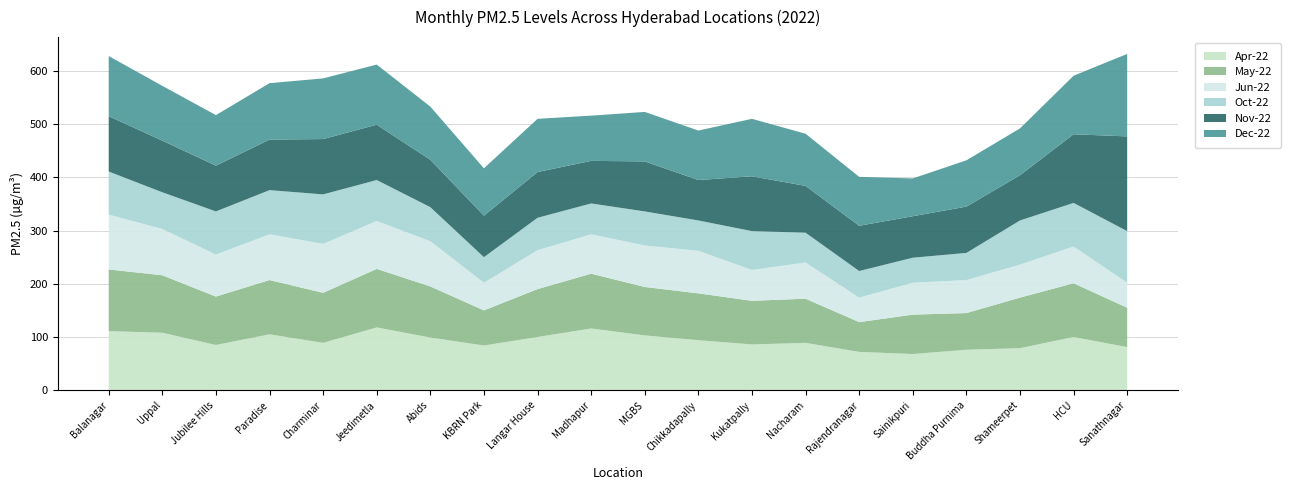

Reading right to left, transcribe all the data shown in this chart.

Apr-22: Sanathnagar=81	HCU=100	Shameerpet=79	Buddha Purnima=76	Sainikpuri=68	Rajendranagar=72	Nacharam=89	Kukatpally=86	Chikkadapally=94	MGBS=103	Madhapur=116	Langar House=100	KBRN Park=84	Abids=99	Jeedimetla=118	Charminar=89	Paradise=105	Jubilee Hills=85	Uppal=108	Balanagar=111
May-22: Sanathnagar=74	HCU=101	Shameerpet=95	Buddha Purnima=69	Sainikpuri=74	Rajendranagar=56	Nacharam=83	Kukatpally=82	Chikkadapally=88	MGBS=91	Madhapur=103	Langar House=90	KBRN Park=66	Abids=96	Jeedimetla=110	Charminar=94	Paradise=102	Jubilee Hills=91	Uppal=108	Balanagar=116
Jun-22: Sanathnagar=47	HCU=69	Shameerpet=62	Buddha Purnima=62	Sainikpuri=60	Rajendranagar=46	Nacharam=68	Kukatpally=58	Chikkadapally=80	MGBS=78	Madhapur=74	Langar House=73	KBRN Park=52	Abids=85	Jeedimetla=90	Charminar=92	Paradise=86	Jubilee Hills=79	Uppal=87	Balanagar=103
Oct-22: Sanathnagar=97	HCU=82	Shameerpet=83	Buddha Purnima=51	Sainikpuri=47	Rajendranagar=50	Nacharam=56	Kukatpally=73	Chikkadapally=57	MGBS=64	Madhapur=58	Langar House=61	KBRN Park=48	Abids=64	Jeedimetla=77	Charminar=93	Paradise=83	Jubilee Hills=81	Uppal=69	Balanagar=81
Nov-22: Sanathnagar=178	HCU=129	Shameerpet=85	Buddha Purnima=87	Sainikpuri=78	Rajendranagar=85	Nacharam=88	Kukatpally=103	Chikkadapally=76	MGBS=94	Madhapur=80	Langar House=86	KBRN Park=78	Abids=89	Jeedimetla=104	Charminar=104	Paradise=95	Jubilee Hills=86	Uppal=97	Balanagar=104
Dec-22: Sanathnagar=155	HCU=110	Shameerpet=88	Buddha Purnima=87	Sainikpuri=71	Rajendranagar=92	Nacharam=98	Kukatpally=108	Chikkadapally=93	MGBS=93	Madhapur=85	Langar House=100	KBRN Park=89	Abids=100	Jeedimetla=113	Charminar=114	Paradise=106	Jubilee Hills=95	Uppal=103	Balanagar=113